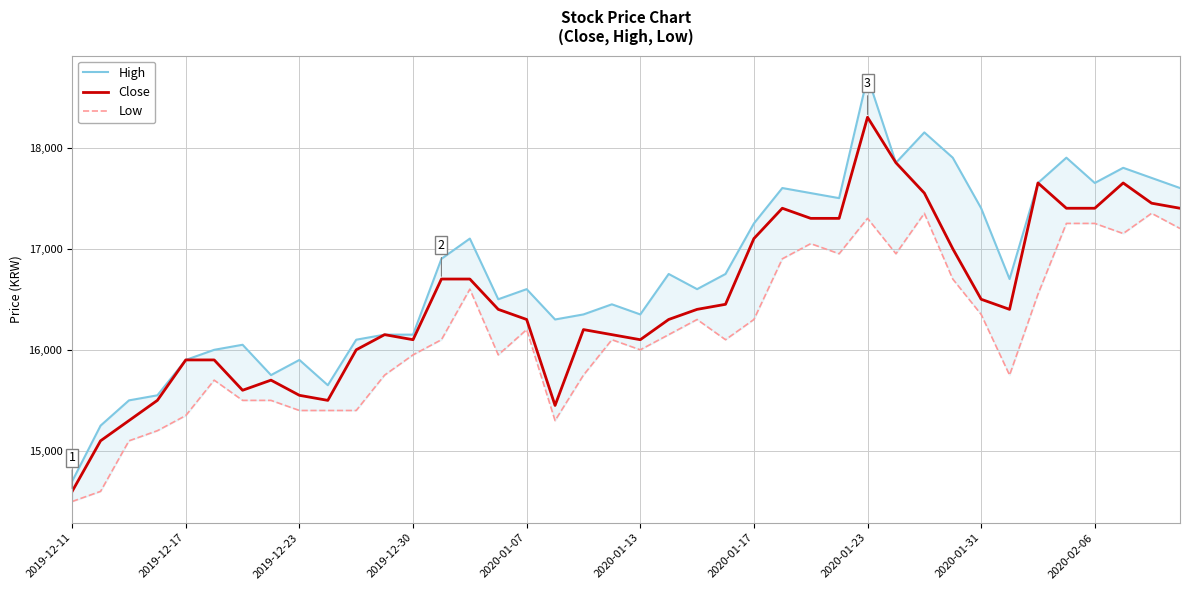

What is the minimum value for High?

14700